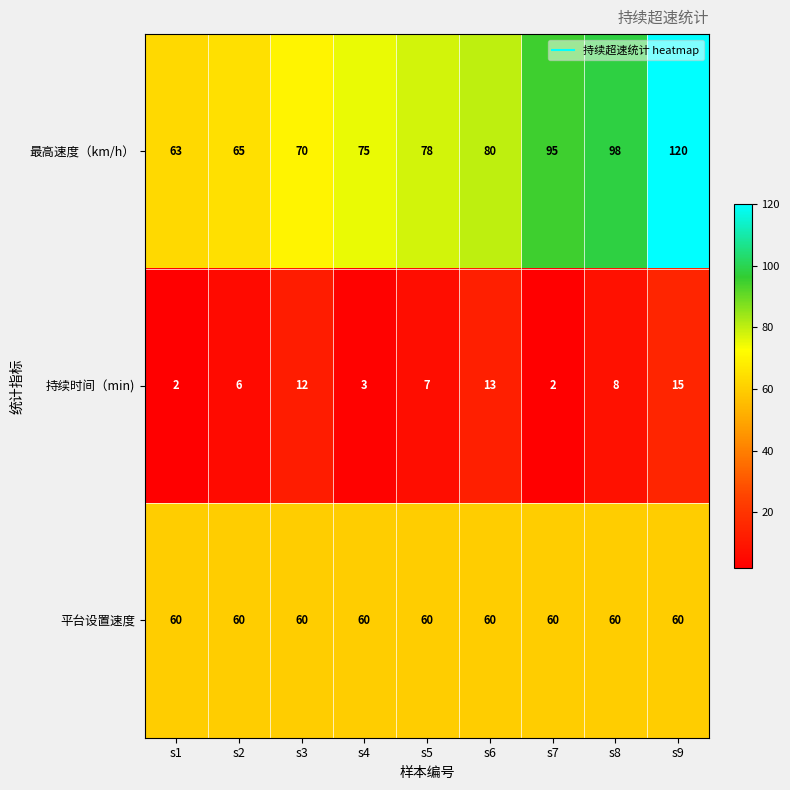

What is the difference between the highest and lowest values at s9?

105